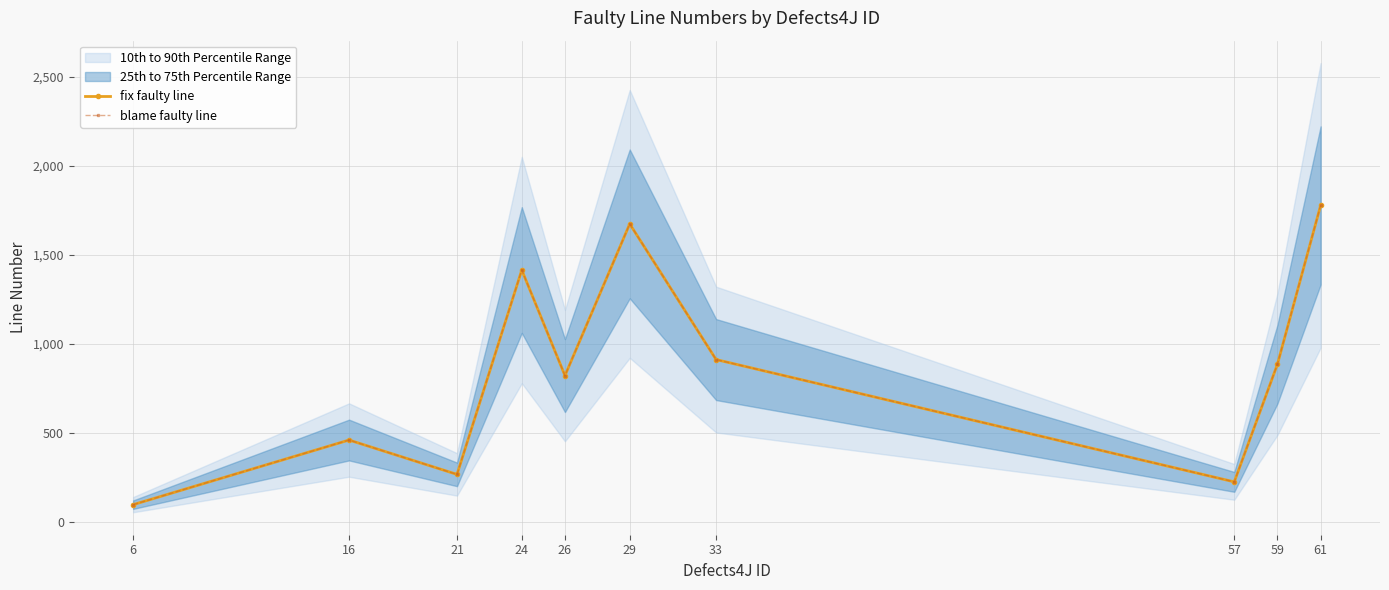

At how many categories does at least one series exceed 1275?

3